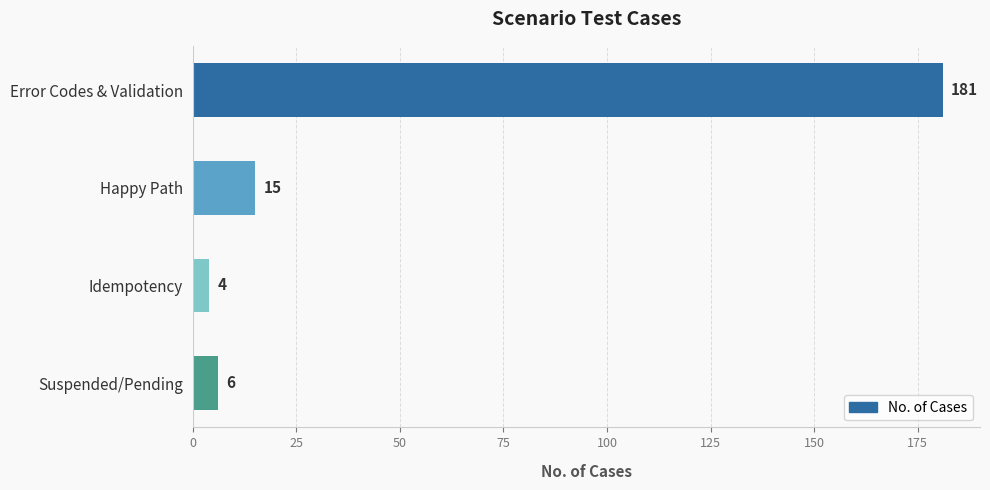

At which label is the value closest to 92?

Happy Path